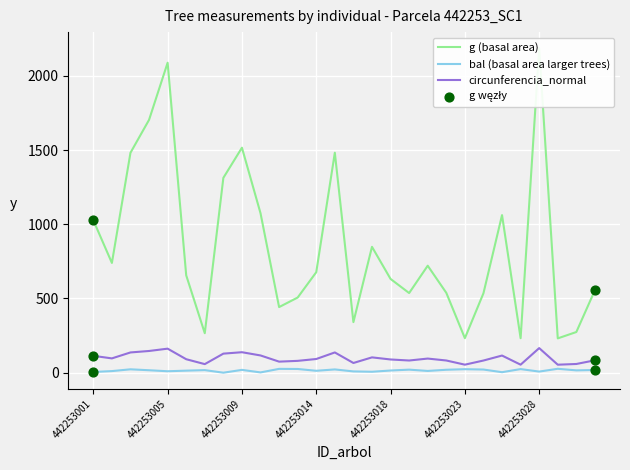

At which category is the sum across all series the highest?

442253028